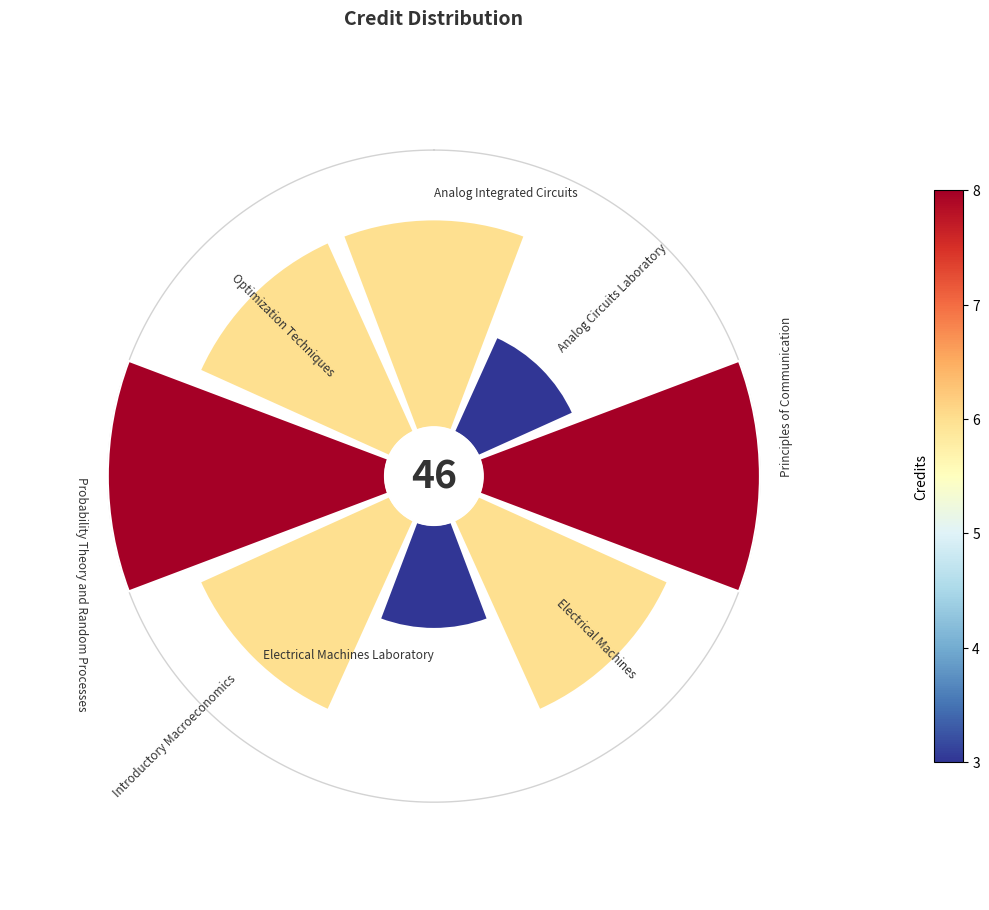

Rank the categories by value from lowest to highest.

Analog Circuits Laboratory, Electrical Machines Laboratory, Analog Integrated Circuits, Electrical Machines, Introductory Macroeconomics, Optimization Techniques, Principles of Communication, Probability Theory and Random Processes